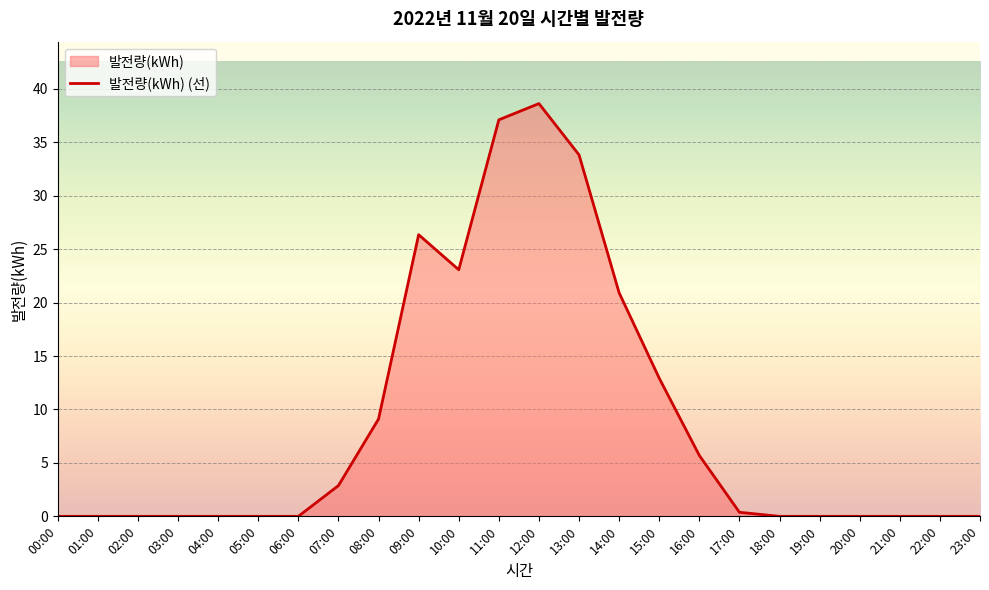

What is the maximum value shown in the chart?

38.6